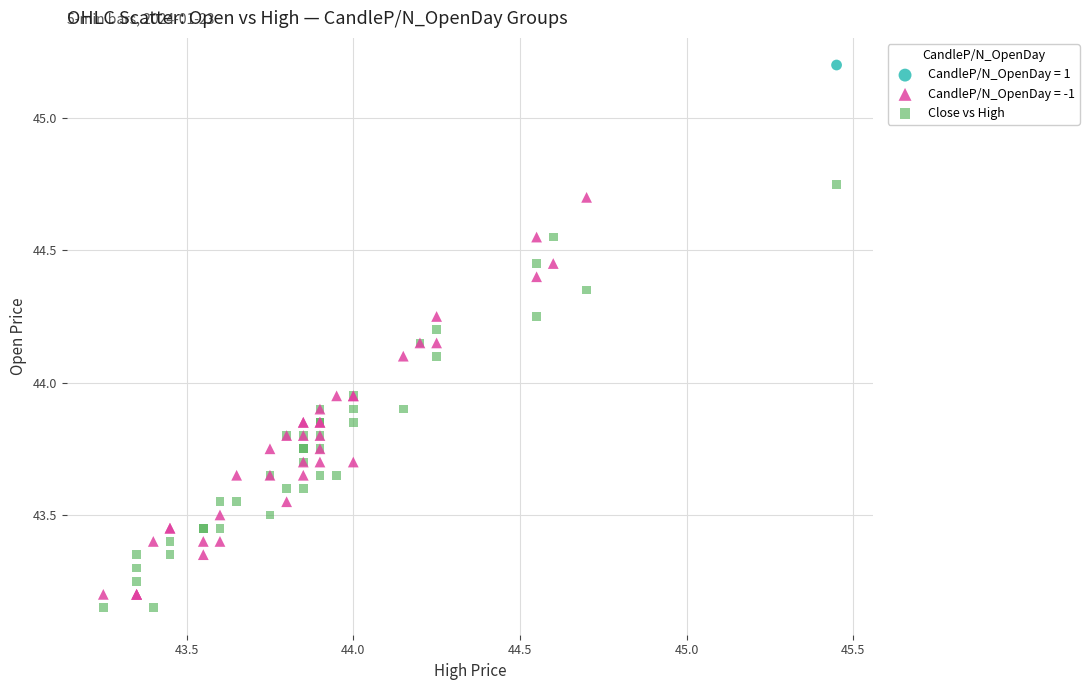

What are all the series names shown in the legend?

CandleP/N_OpenDay = 1, CandleP/N_OpenDay = -1, Close vs High